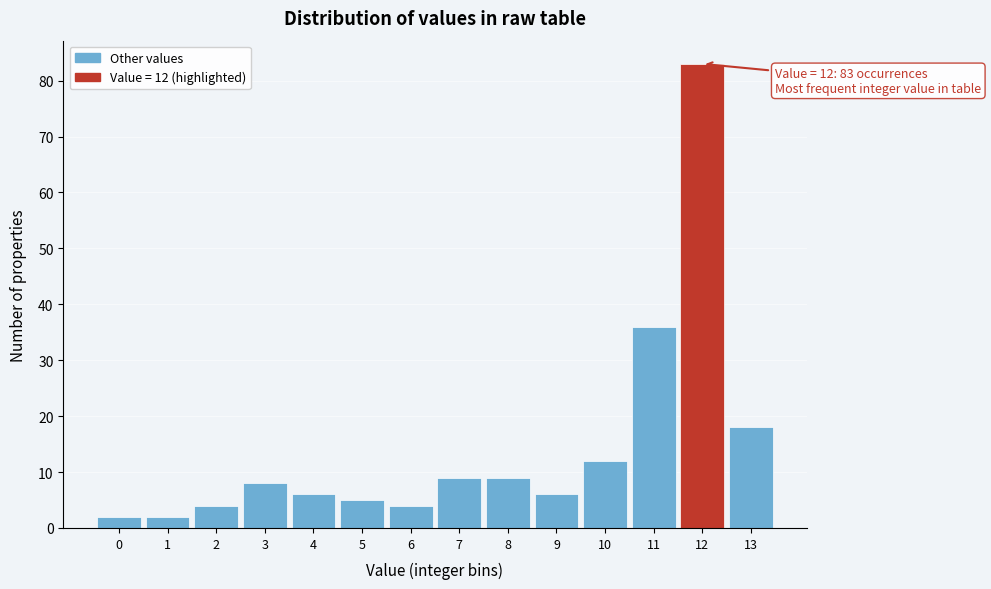

Over which range of the x-axis is the bar tallest?

11.5 to 12.5